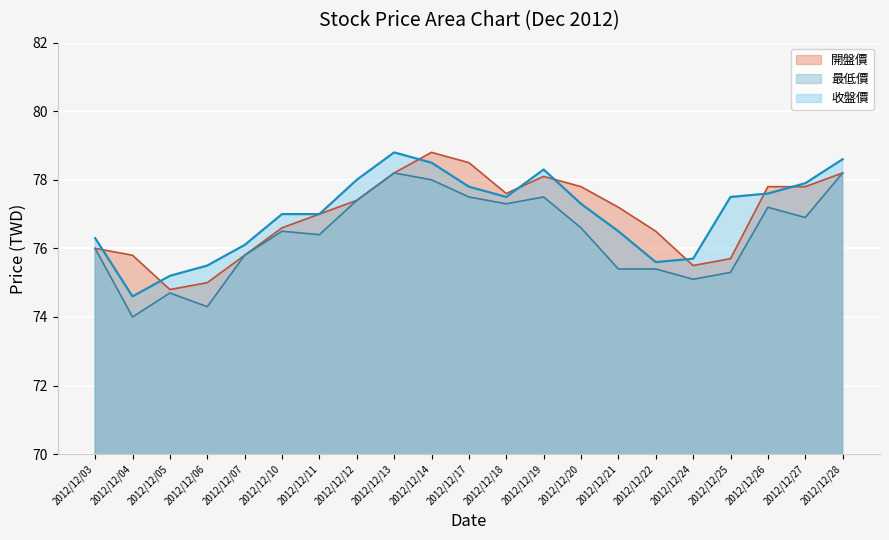

Which series has the largest total across all categories?

收盤價